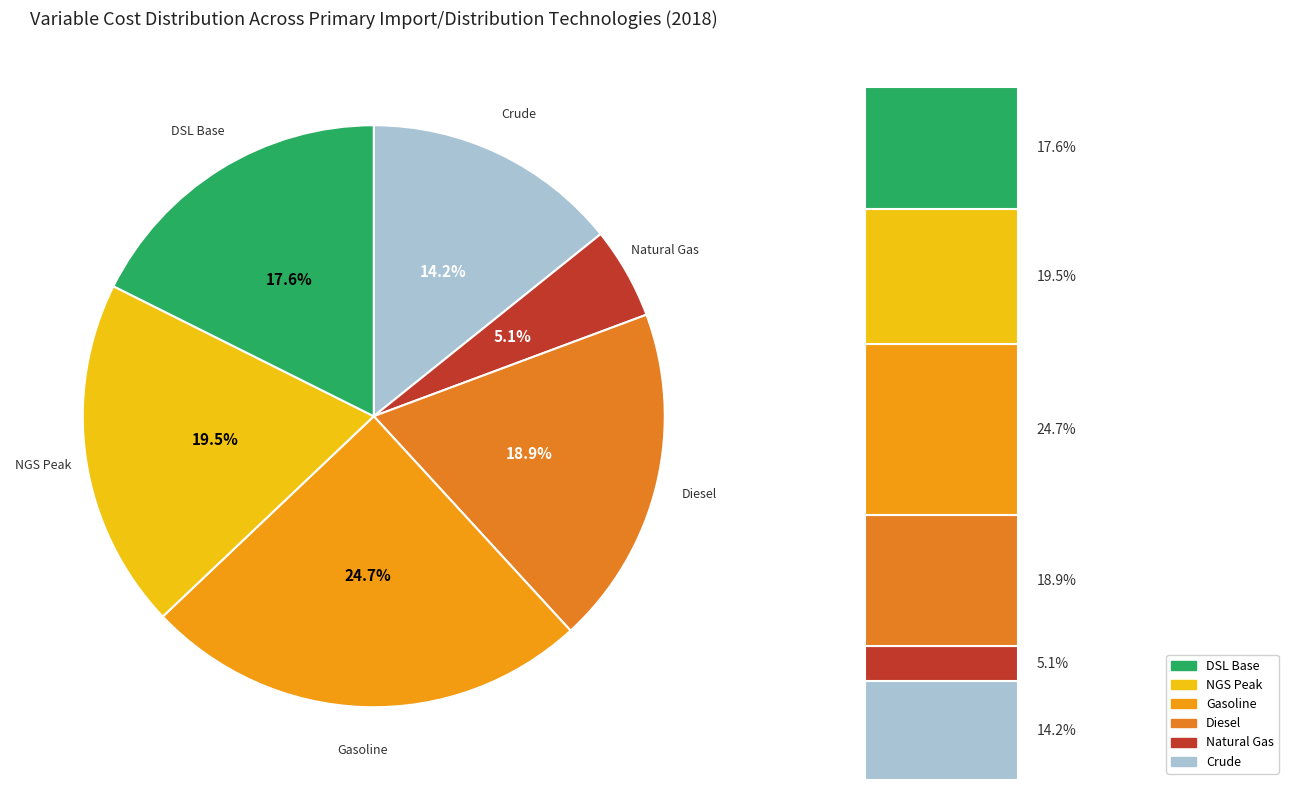

Rank the categories by value from lowest to highest.

Primary - Import/Distribution - Natural Gas, Primary - Import/Distribution - Crude, DIST_DSL VariableCost 2019, Primary - Import/Distribution - Diesel, DIST_NGS VariableCost 2023, Primary - Import/Distribution - Gasoline